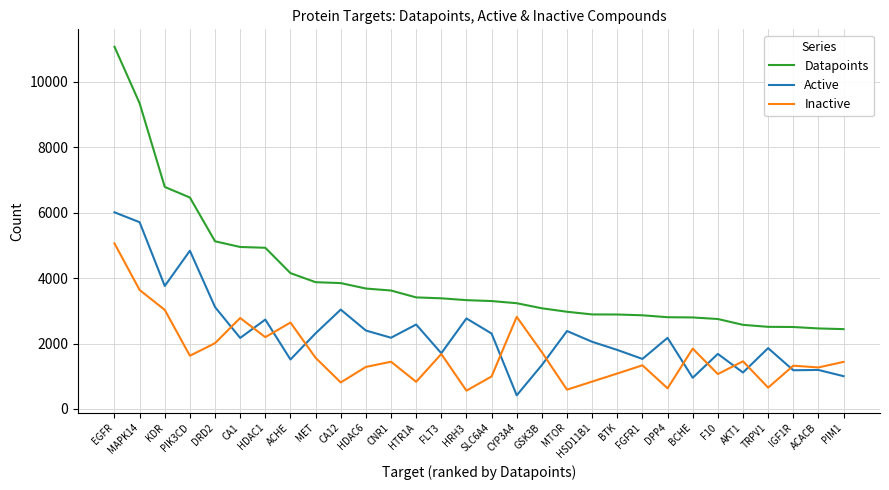

The value of Inactive at EGFR is 5061. True or false?

True